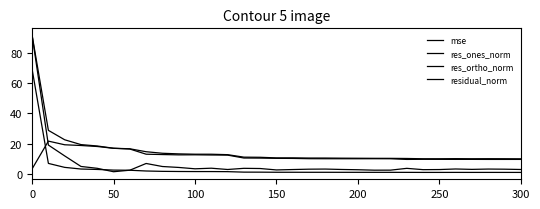

What is the value of the mse point at the 6th from the left?

2.3